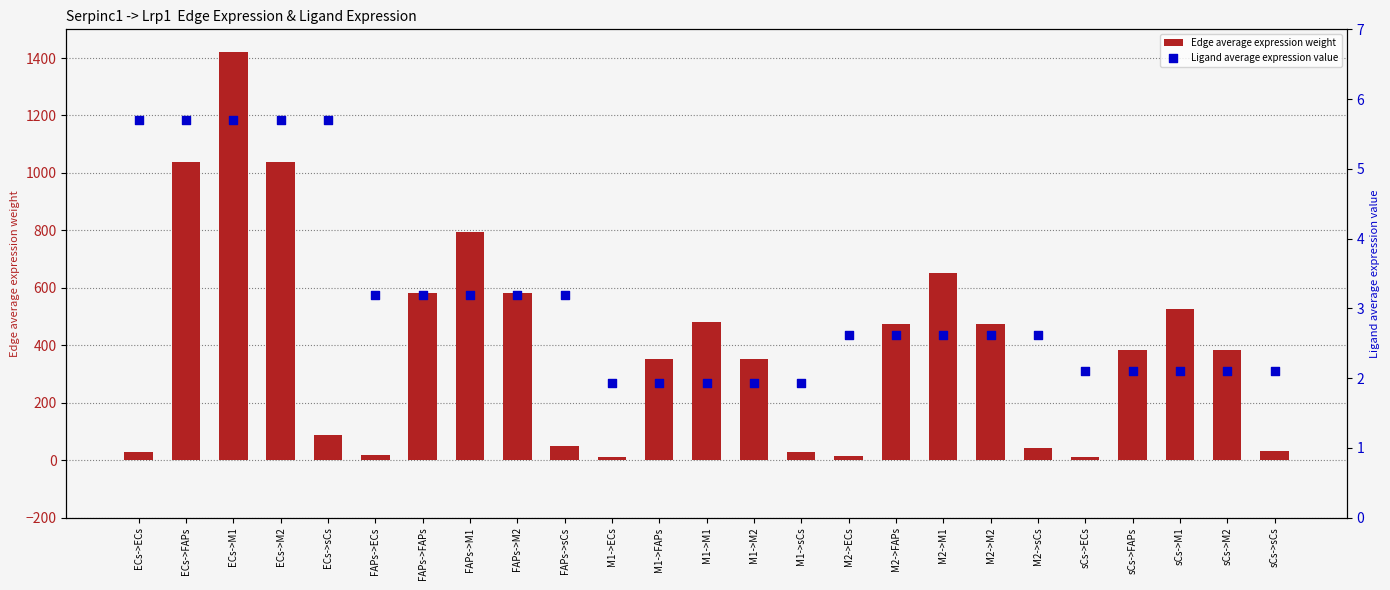

Which series has the largest total across all categories?

Edge average expression weight